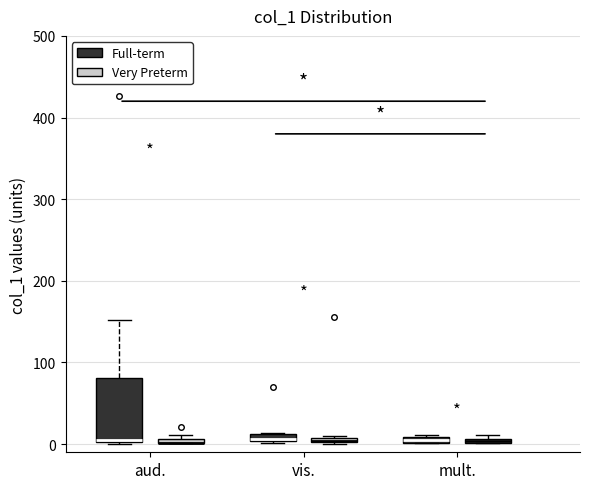

Where is the upper edge of the box for mult. (Very Preterm) on the y-axis? The values are not printed on the chart, so give them approximately, as read against the axis.

10